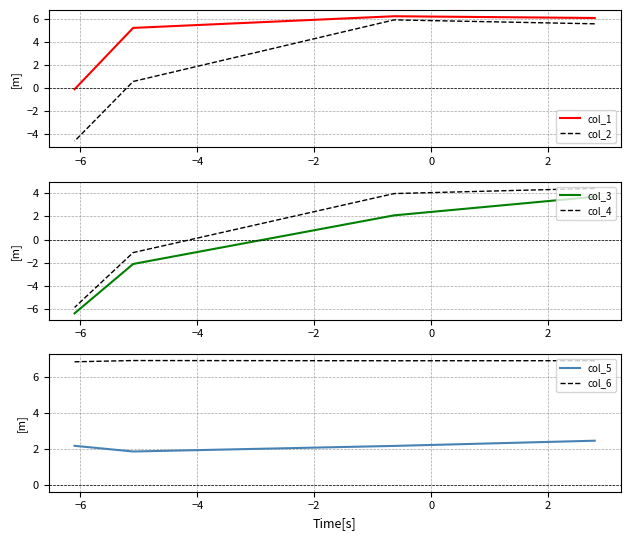

In col_6, how many points are lower than both neighbors (excluding endpoints)?

1